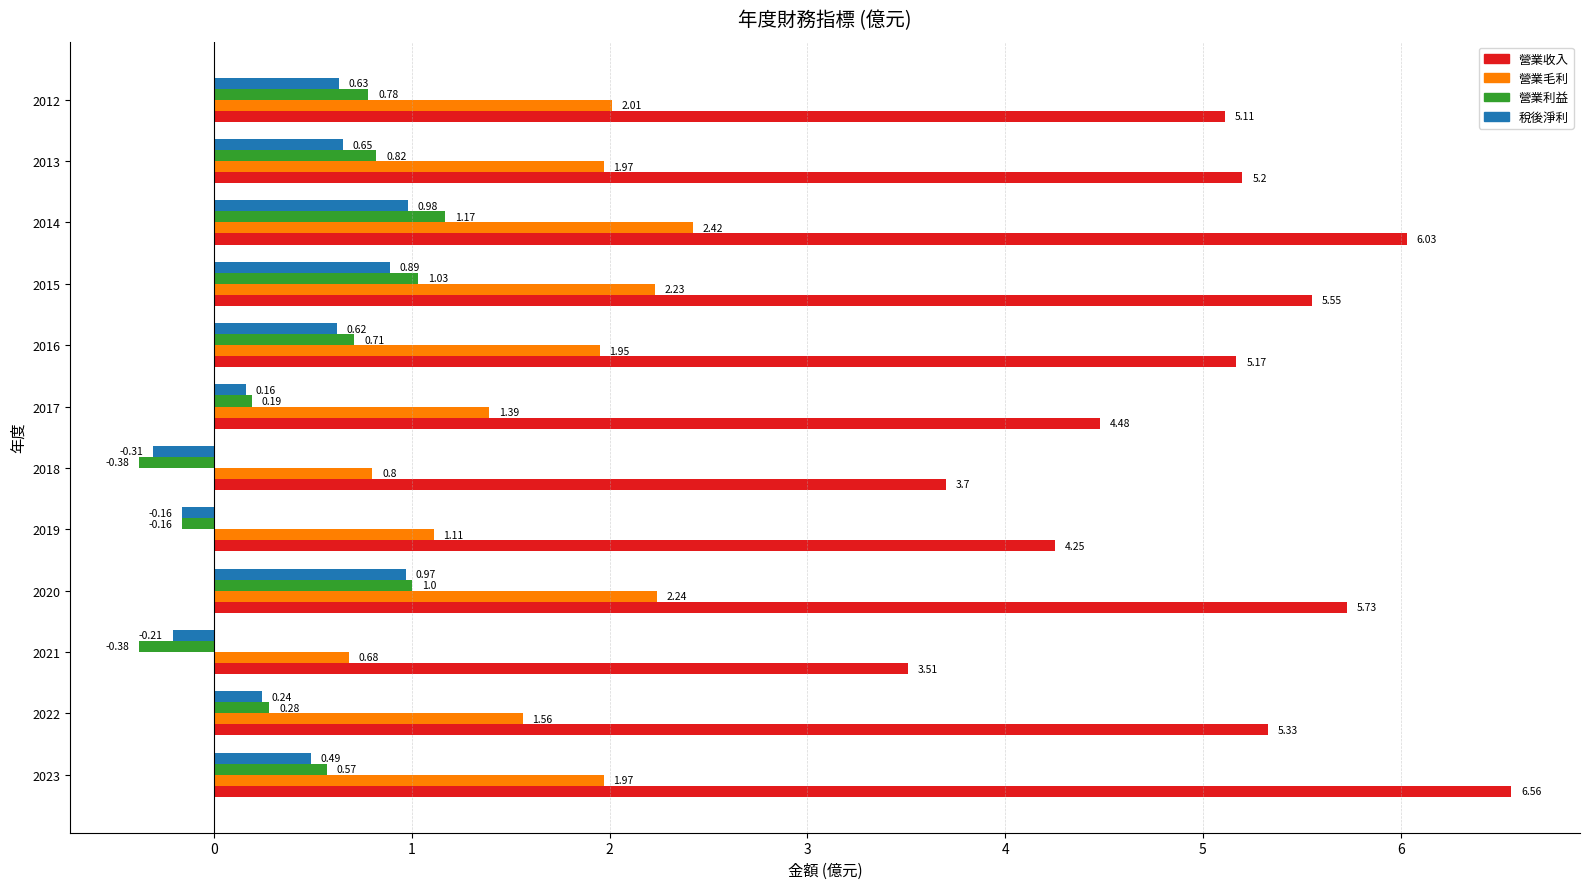

What is the average value of the 營業收入 series?

5.1